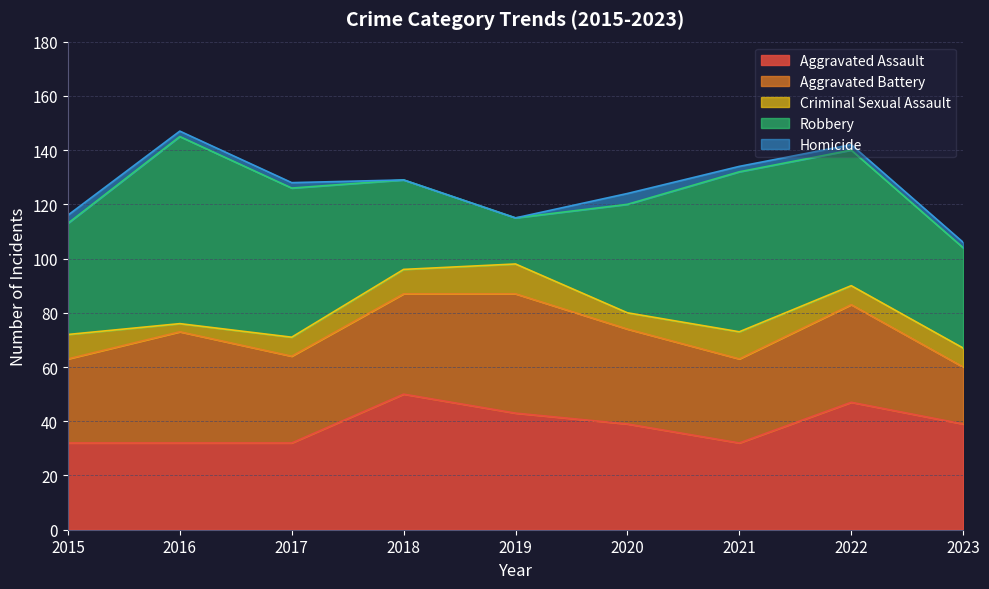

What is the average value of the Aggravated Assault series?

38